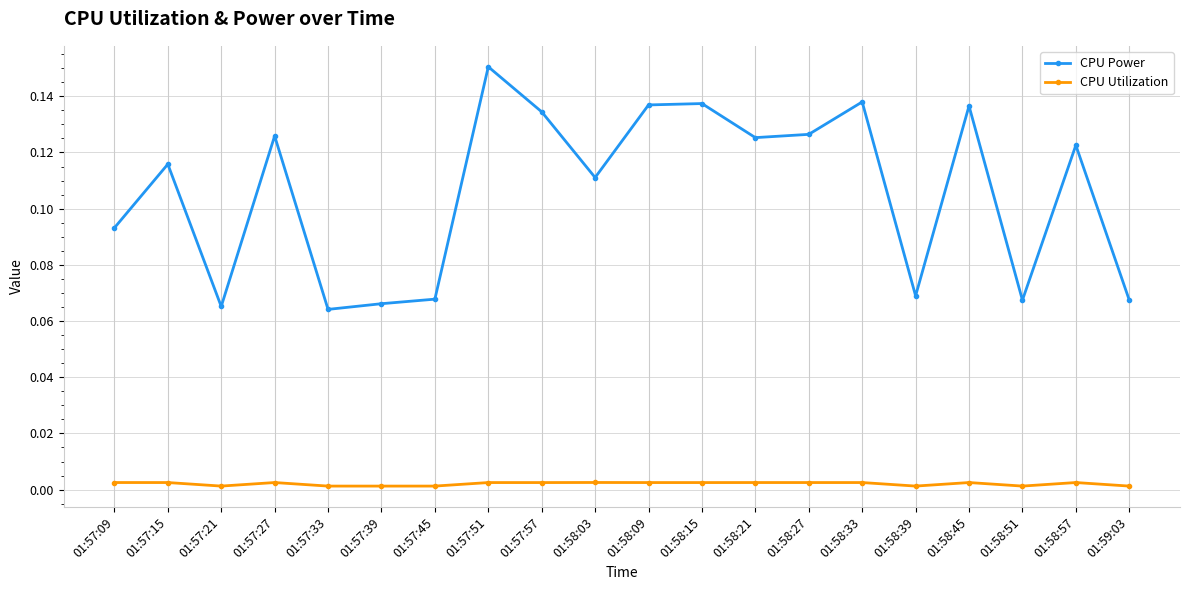

What position from the left is 01:58:39?

16